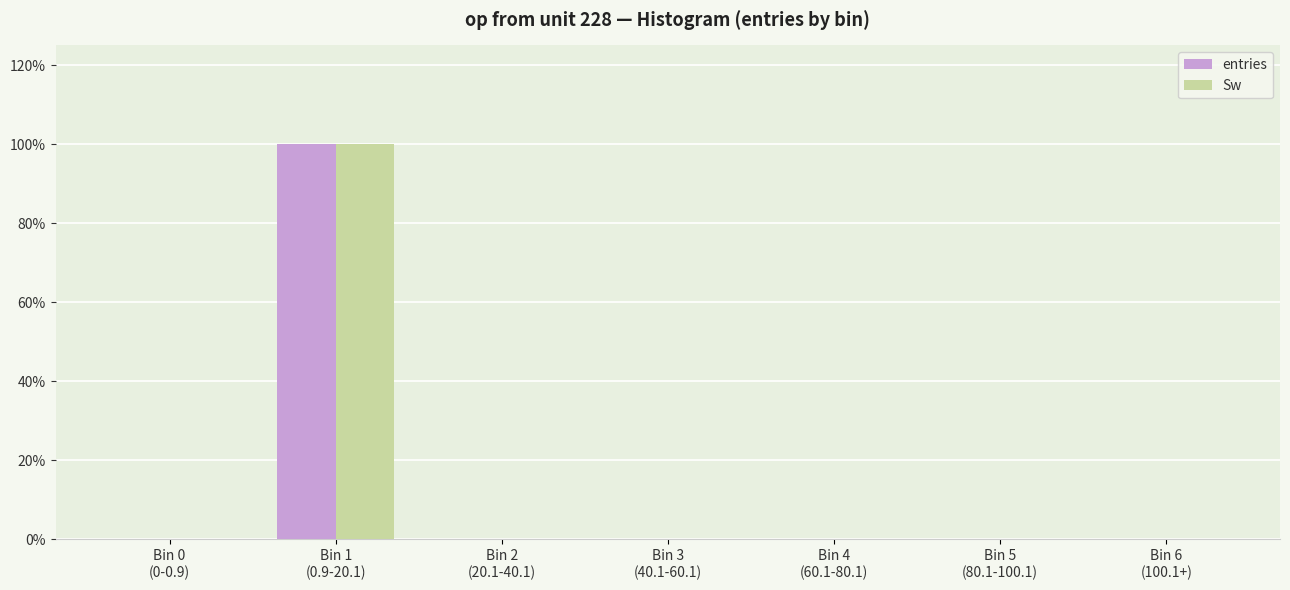

What is the sum of all Sw values?

100.0